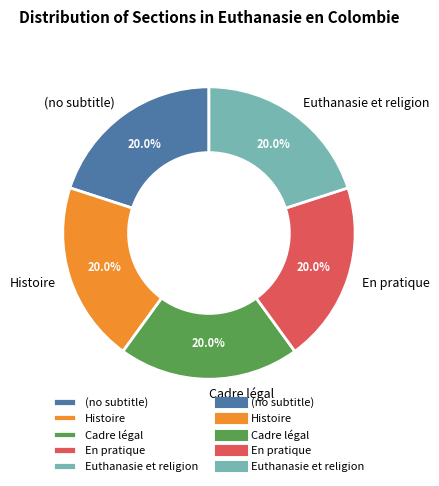

Approximately how many times larger is the value at Histoire compared to (no subtitle)?

1.0